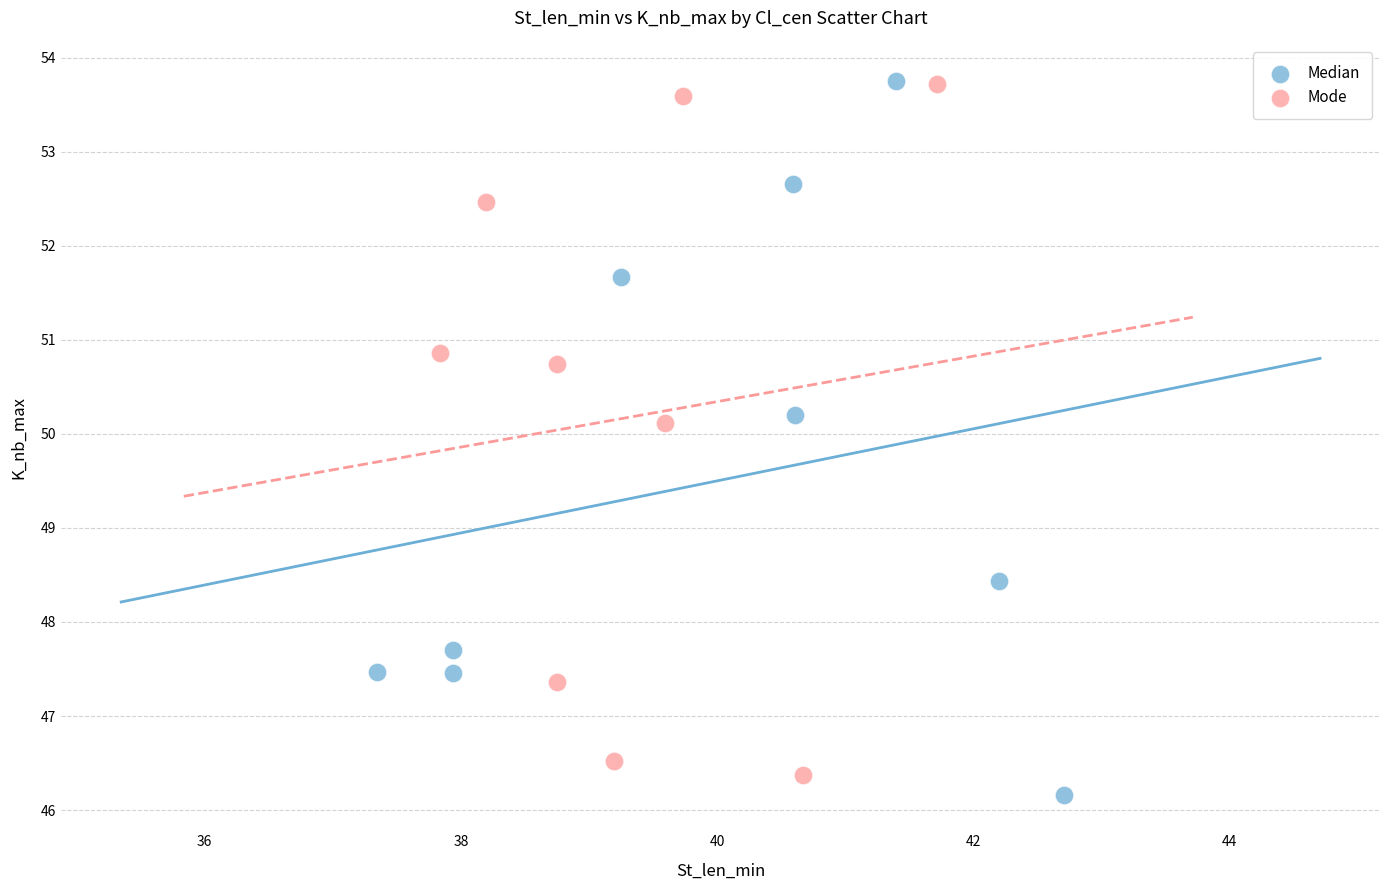

Which series has the widest spread of Y values?

Median